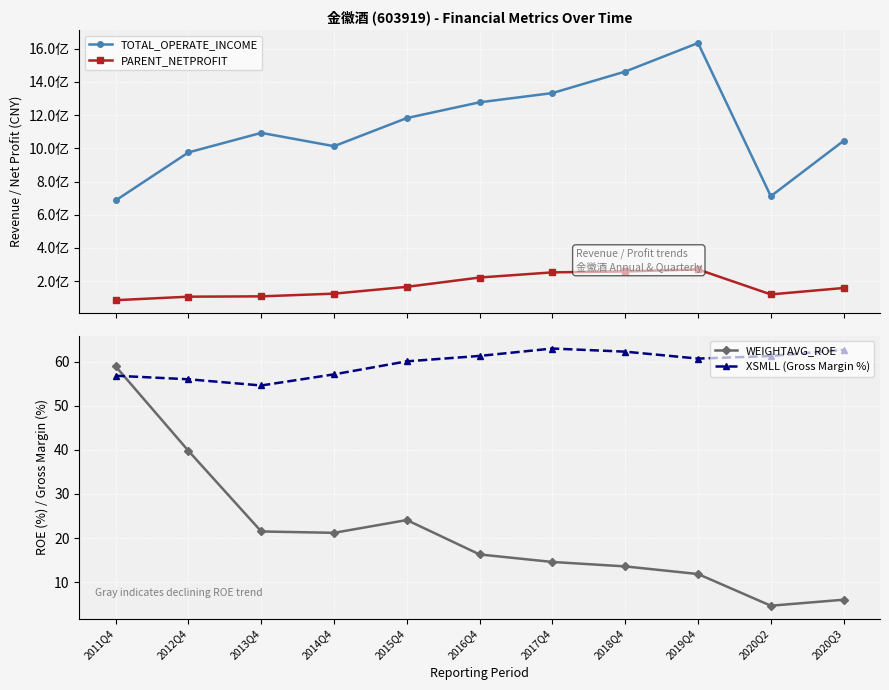

What is the difference between the TOTAL_OPERATE_INCOME values at 2016Q4 and 2015Q4?

94866903.6